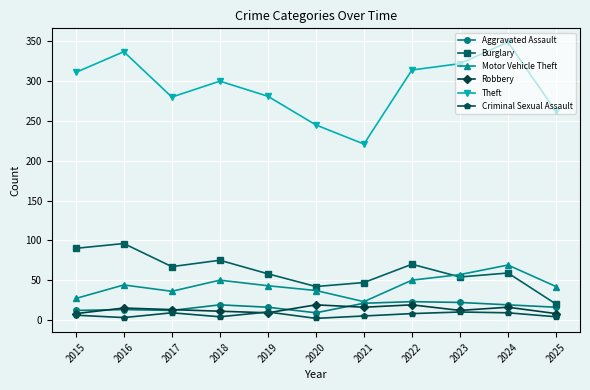

Is it true that Theft equals 281 at 2019?

True